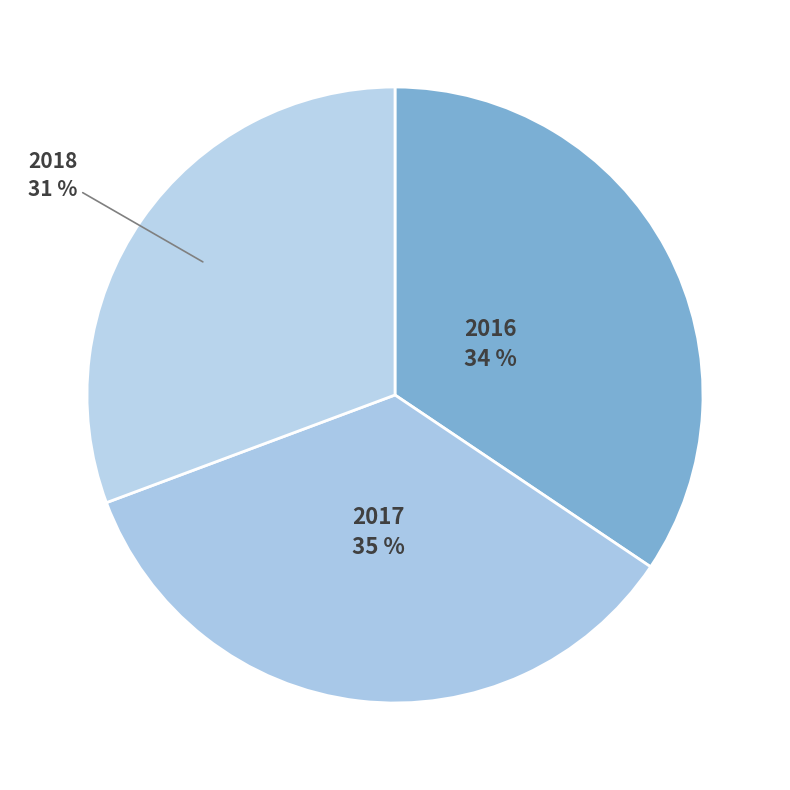

What is the largest slice in the pie chart?

2017